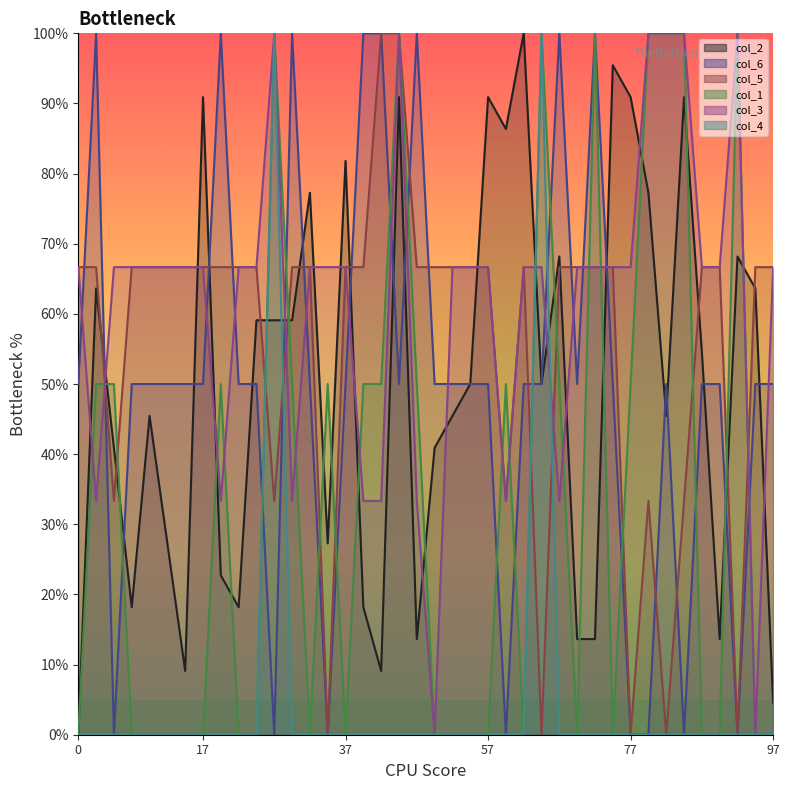

What is the spread (max minus min) of values at 0?

66.7